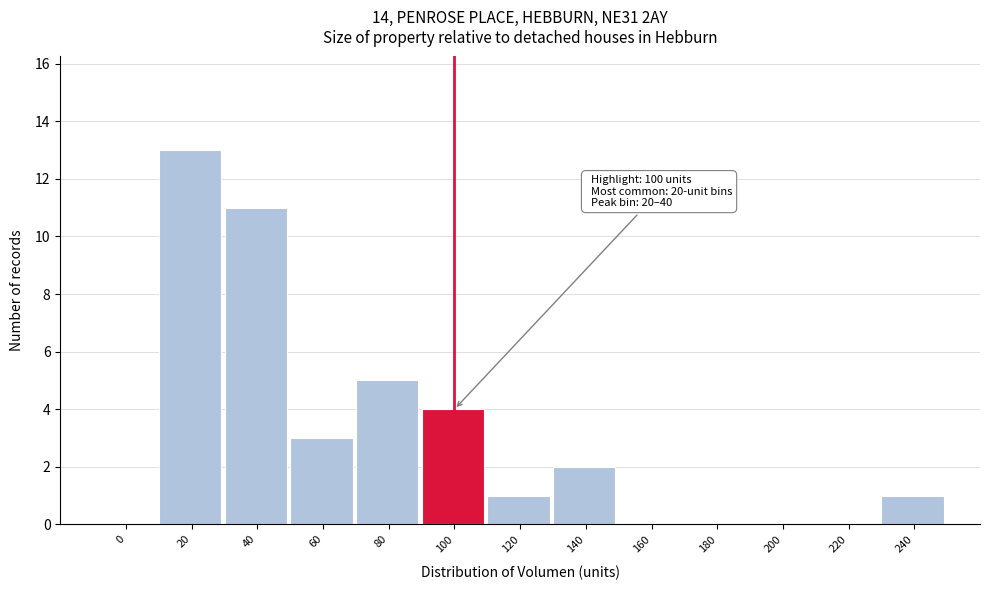

Reading left to right, transcribe all the data shown in this chart.

0=0	20=13	40=11	60=3	80=5	100=4	120=1	140=2	160=0	180=0	200=0	220=0	240=1